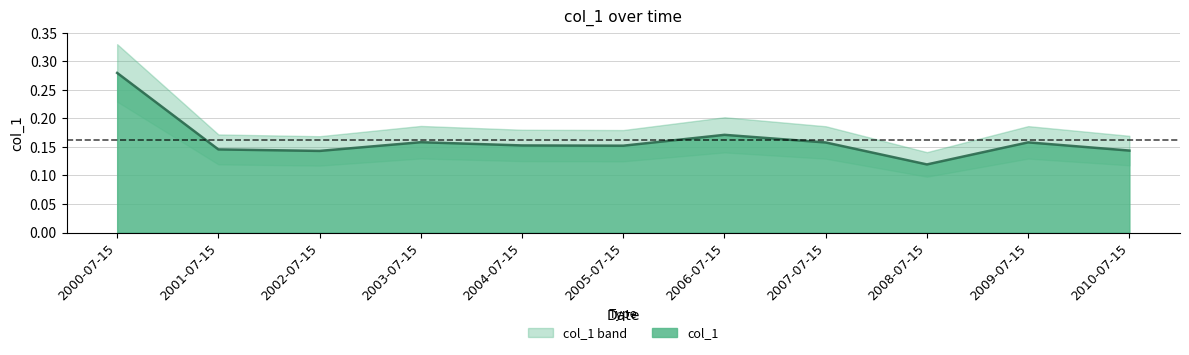

How many values are between 0 and 1?

11